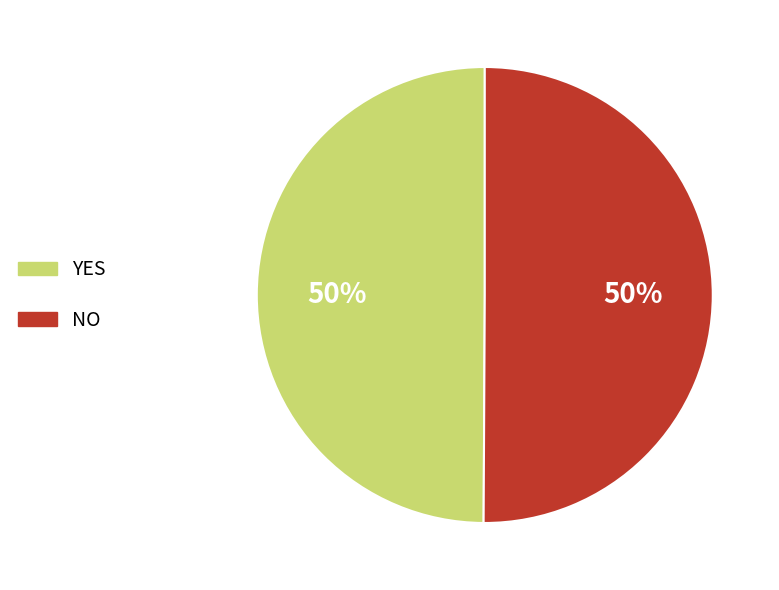

To the nearest percent, what is the average slice percentage?

50%